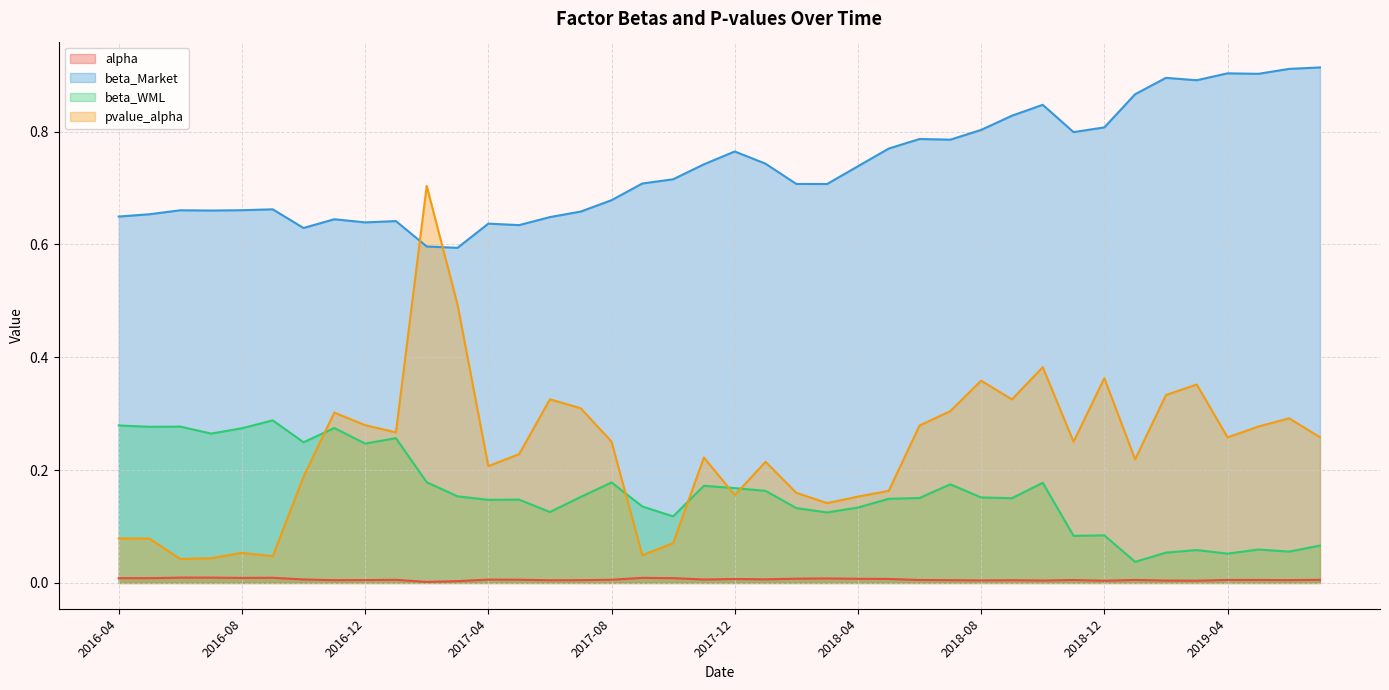

After their last crossing, which series has the higher values: pvalue_alpha or beta_Market?

beta_Market